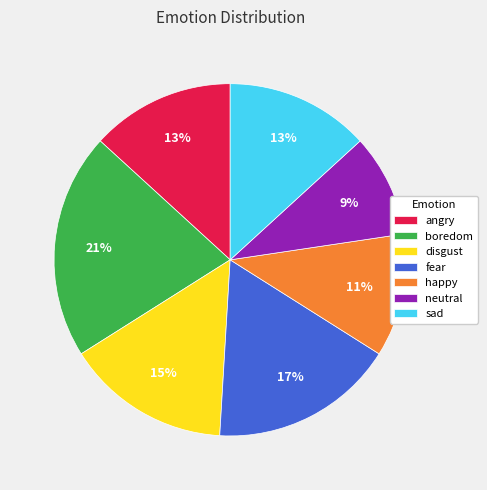

To the nearest percent, what portion does boredom represent?

21%